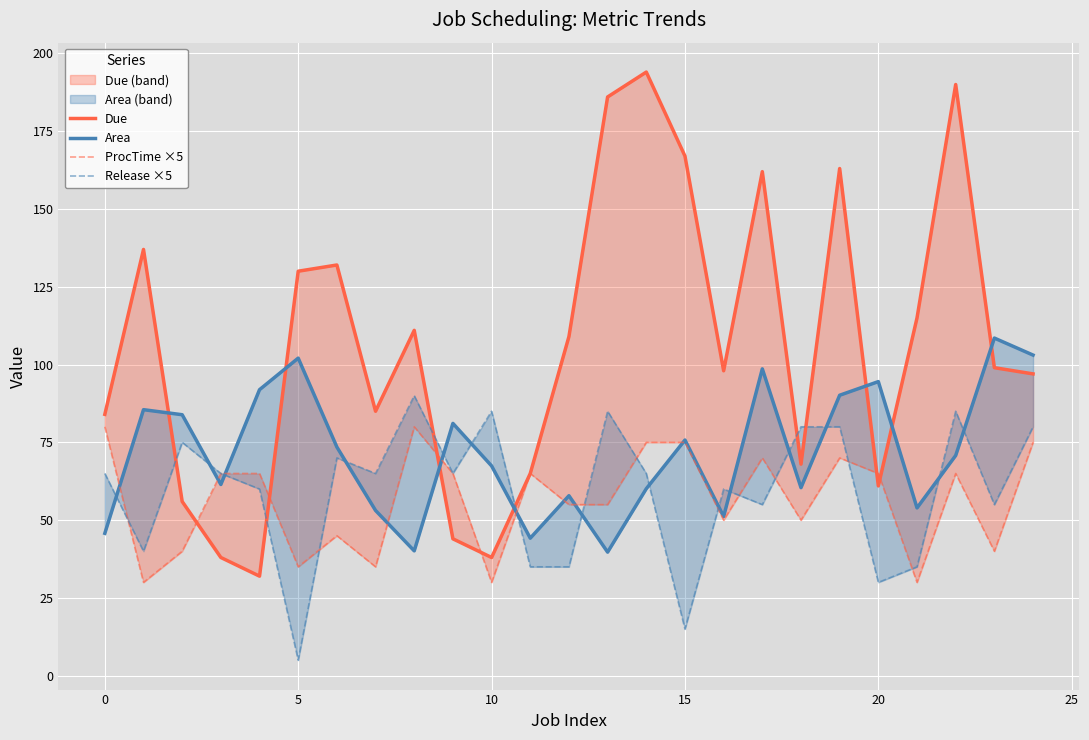

What is the average value of the ProcTime ×5 series?

56.4